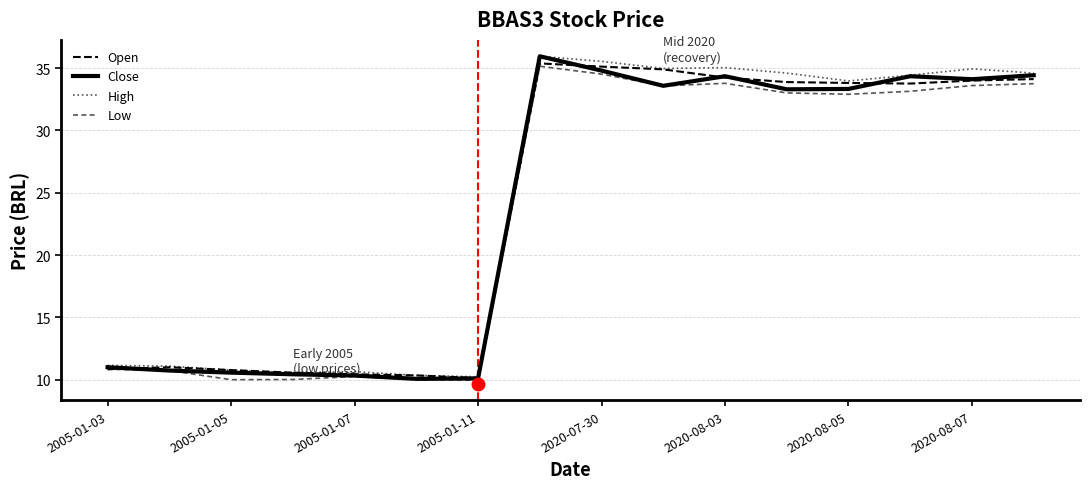

What is the greatest value displayed?

36.0